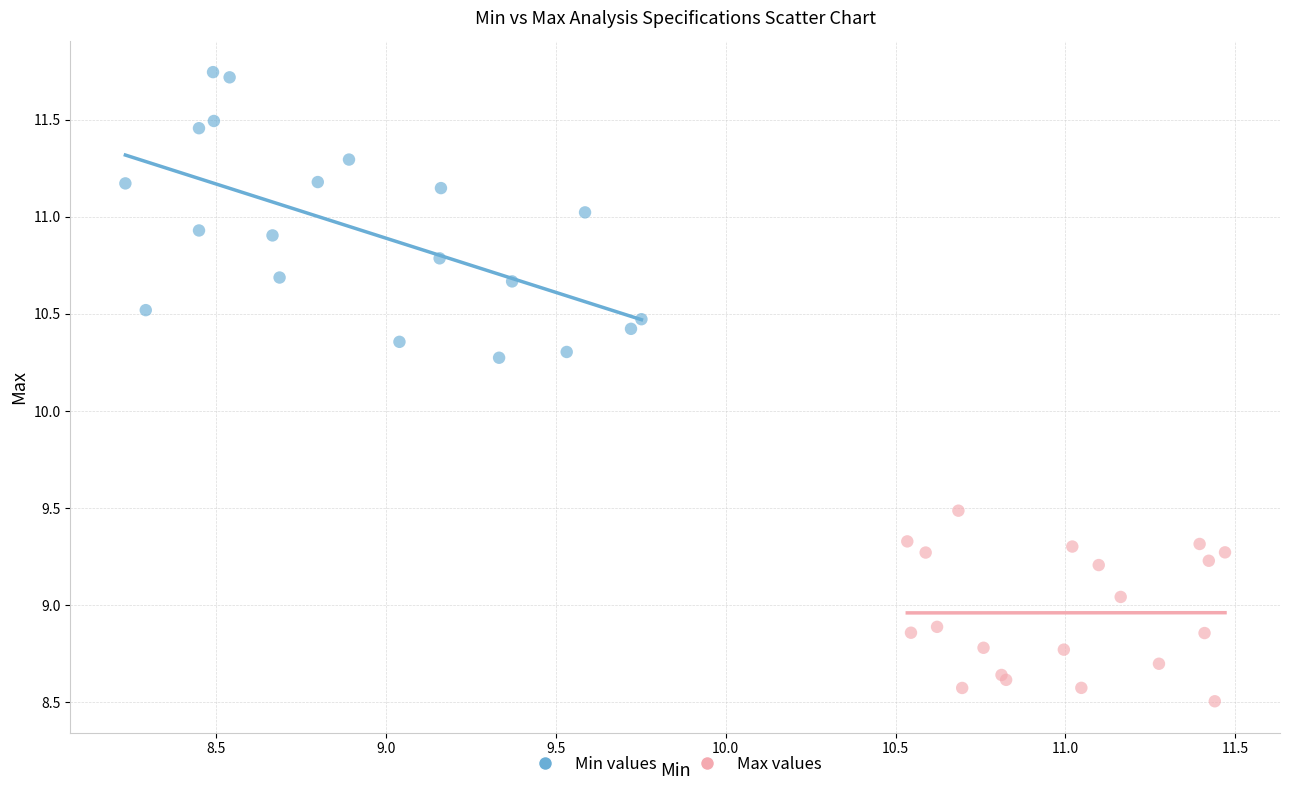

Which series contains the lowest Y value?

Max values